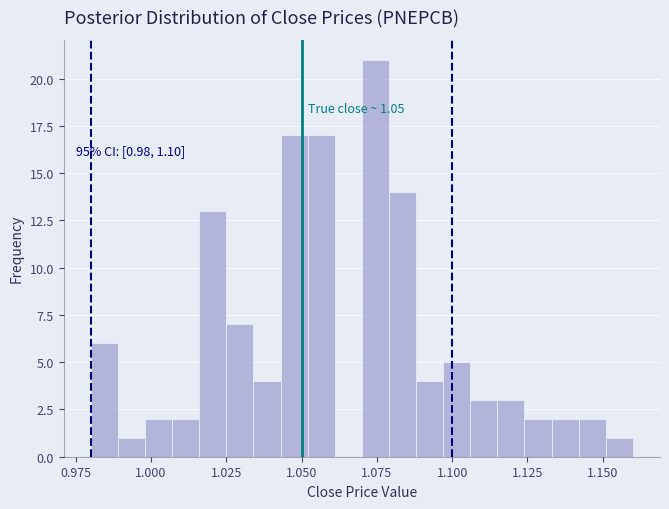

Read against the x-axis, roughly where is the centre of the tallest bar?

1.075